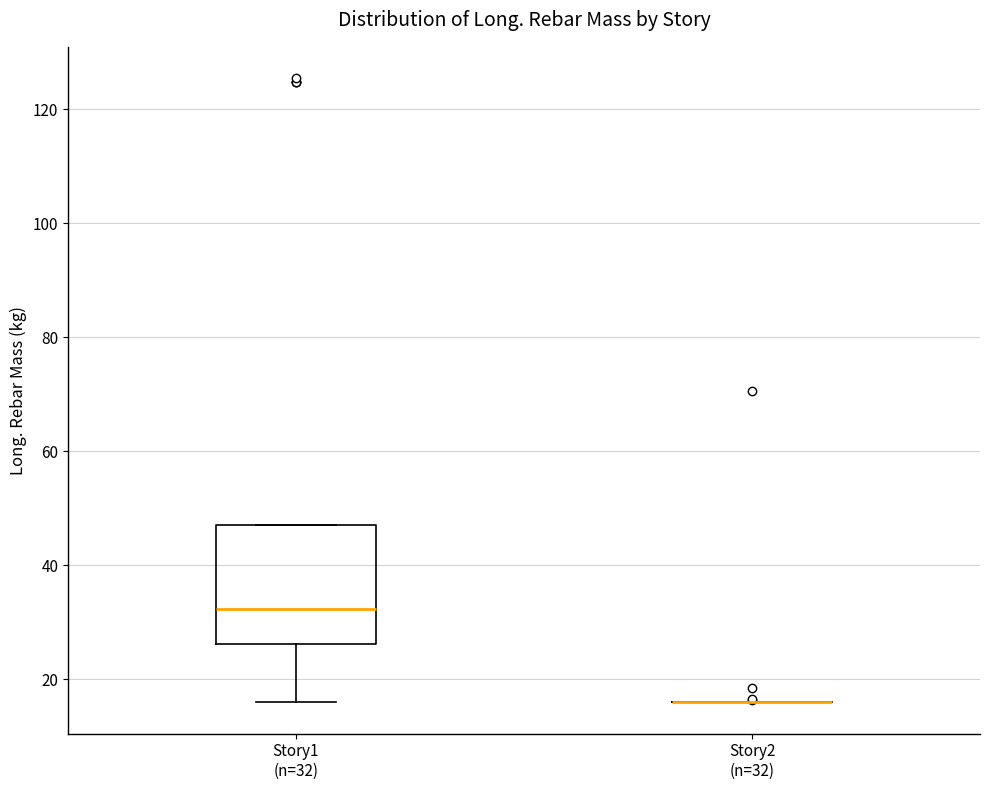

Reading left to right, transcribe this box plot: for each box, give where its median line is, the range the box spans, and where its two whiskers end, as read against the y-axis. The values are not printed on the chart, so give them approximately, as read against the axis.

Story1 (n=32): median 32, box 26 to 48, whiskers 16 to 48
Story2 (n=32): box collapsed to a line at 16, whiskers 16 to 16